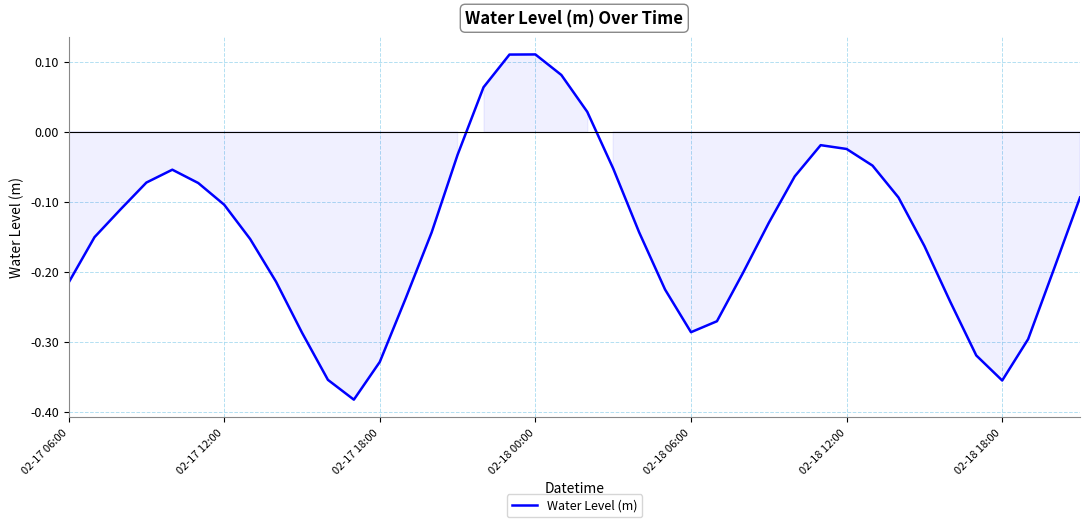

What is the difference between the maximum and minimum values?

0.5